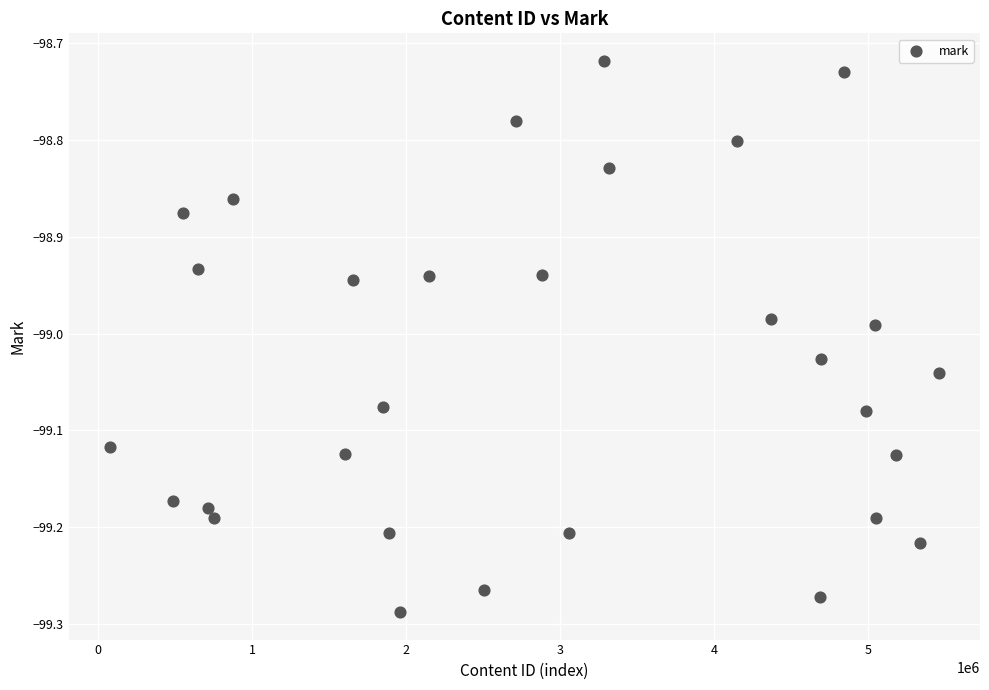

What is the range of X values (max minus min)?

5379611.0